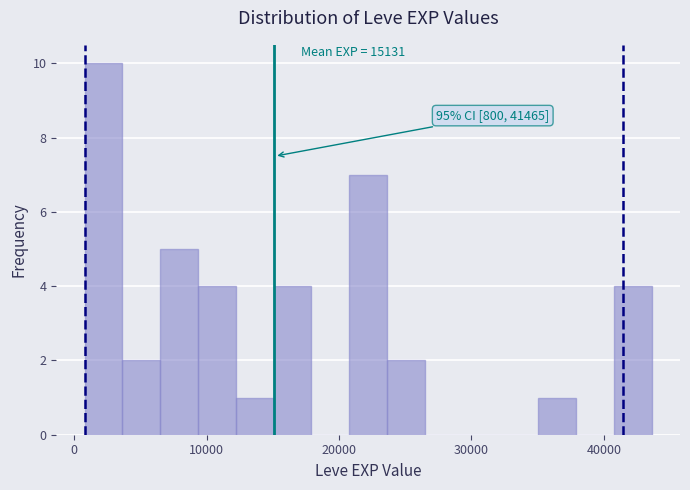

Read against the x-axis, roughly where is the centre of the tallest bar?

2000